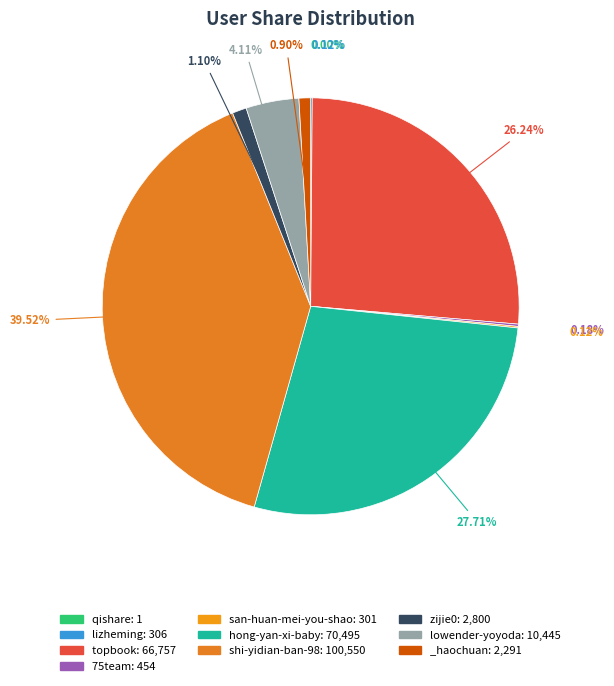

What is the largest slice in the pie chart?

shi-yidian-ban-98